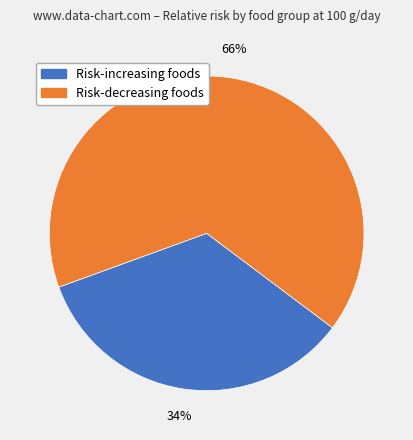

Is there any slice that represents more than half of the pie?

Yes